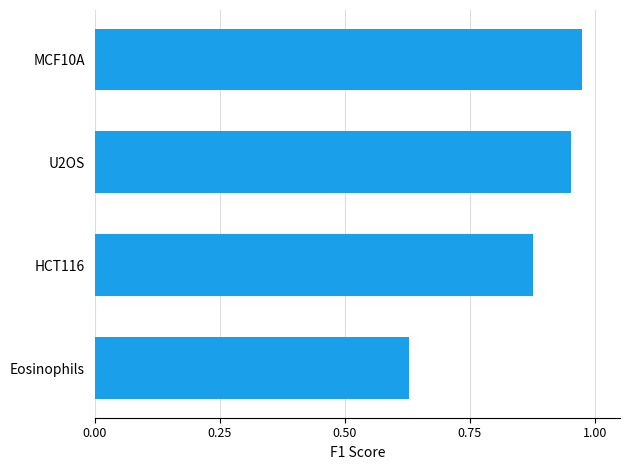

Where is the data nearest to the value 0?

Eosinophils